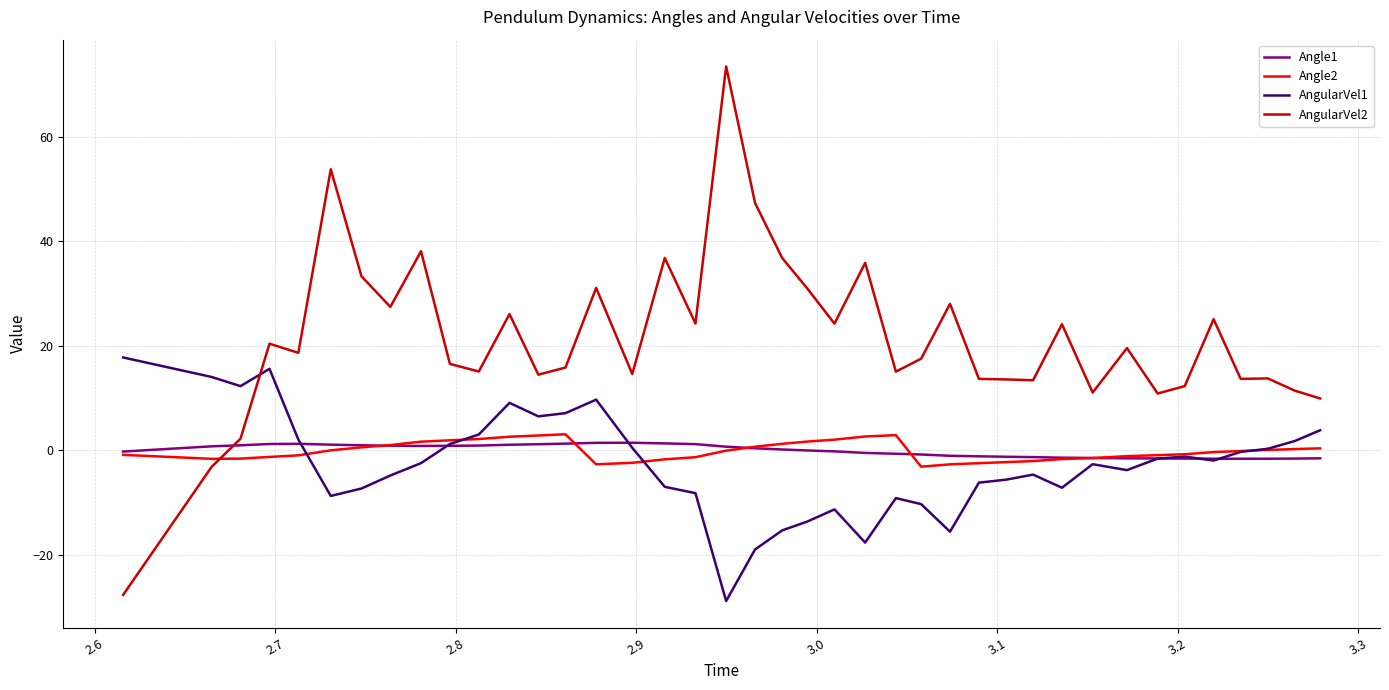

Does the chart have visible grid lines?

Yes